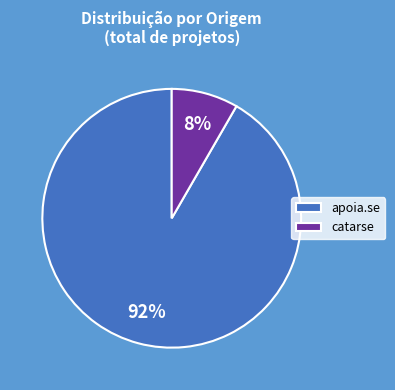

What percentage is the apoia.se slice, to the nearest percent?

92%